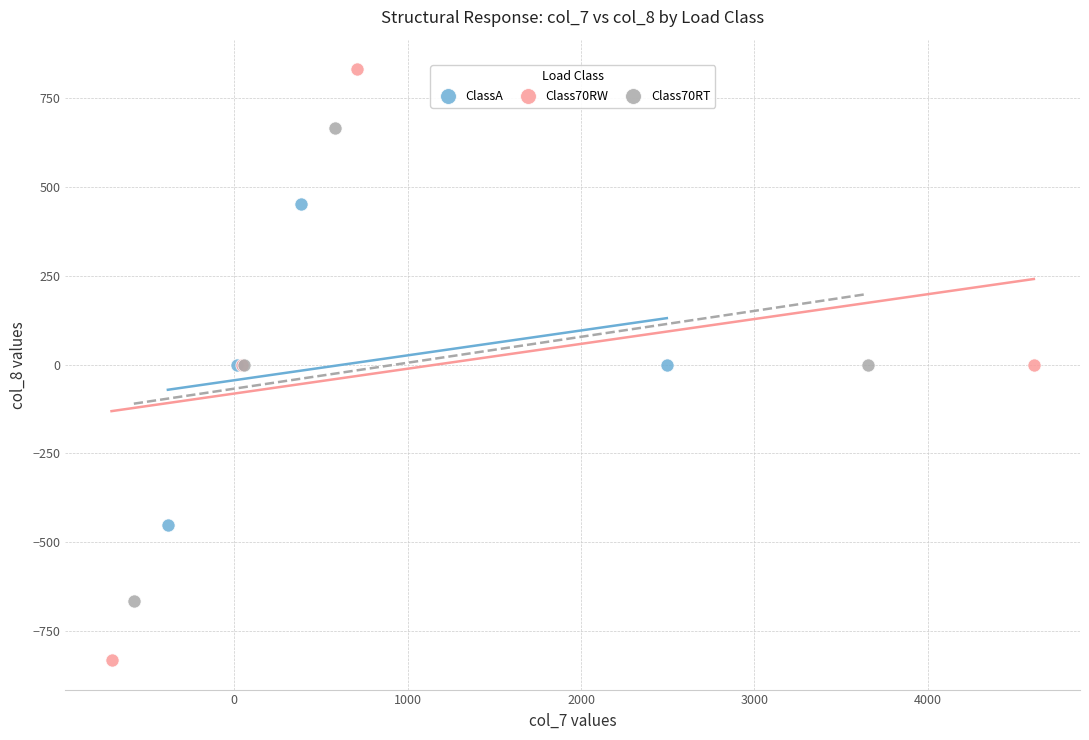

Which series reaches the maximum Y coordinate?

Class70RW